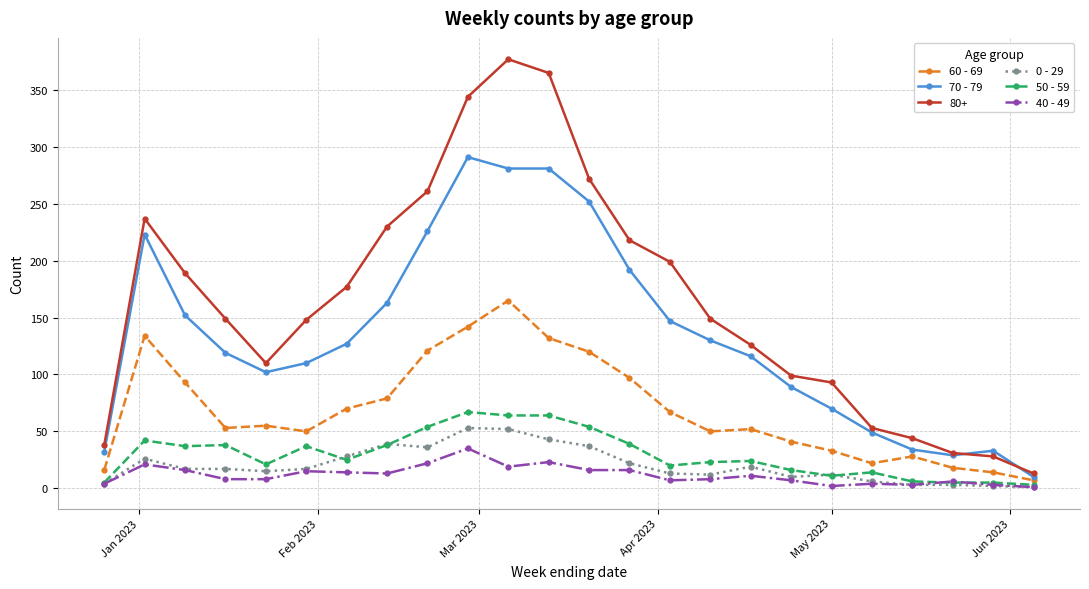

How many categories are shown in the chart?

24